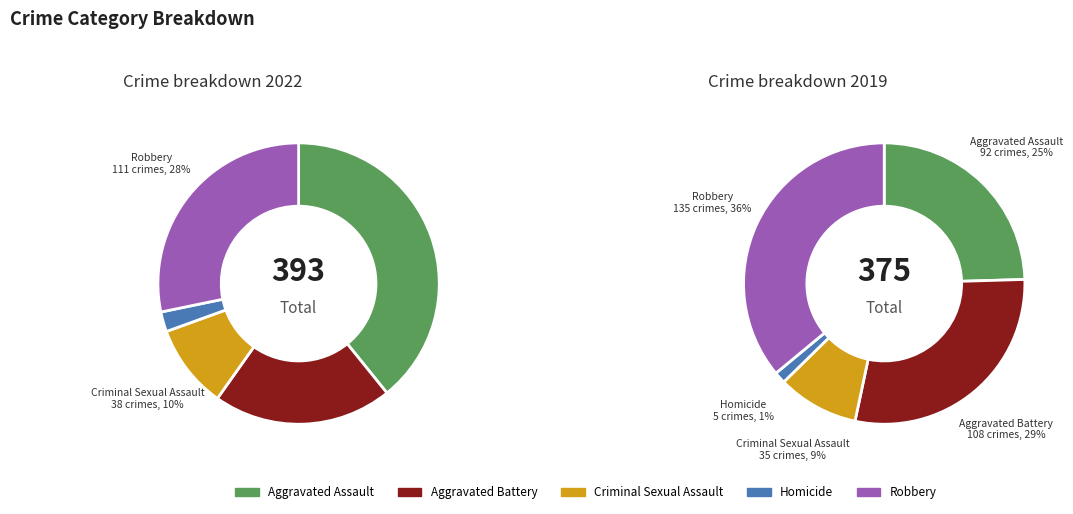

Is there any slice that represents more than half of the pie?

No